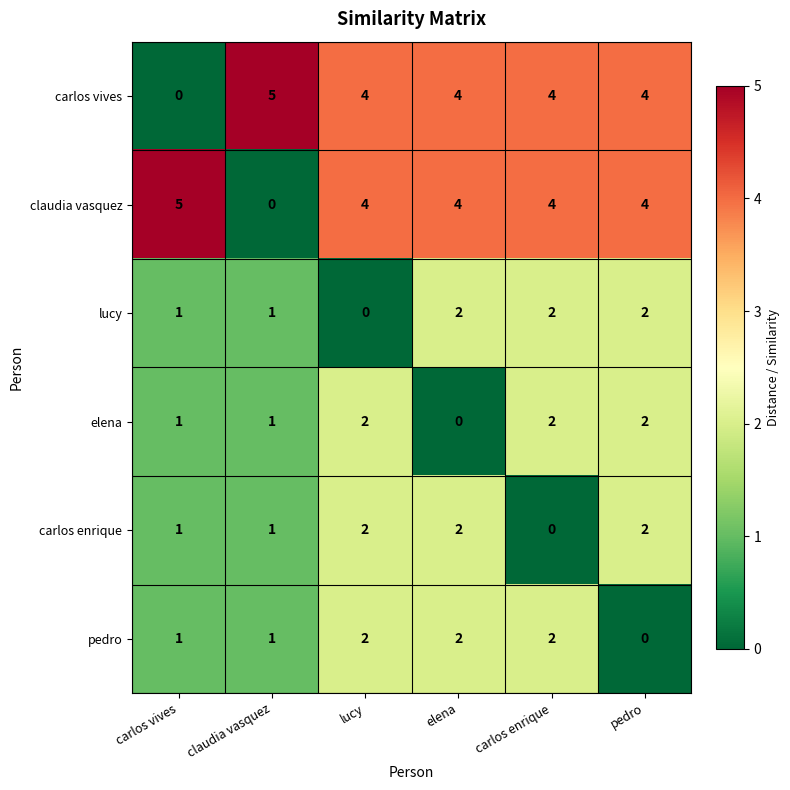

What is the total value across all series at lucy?

14